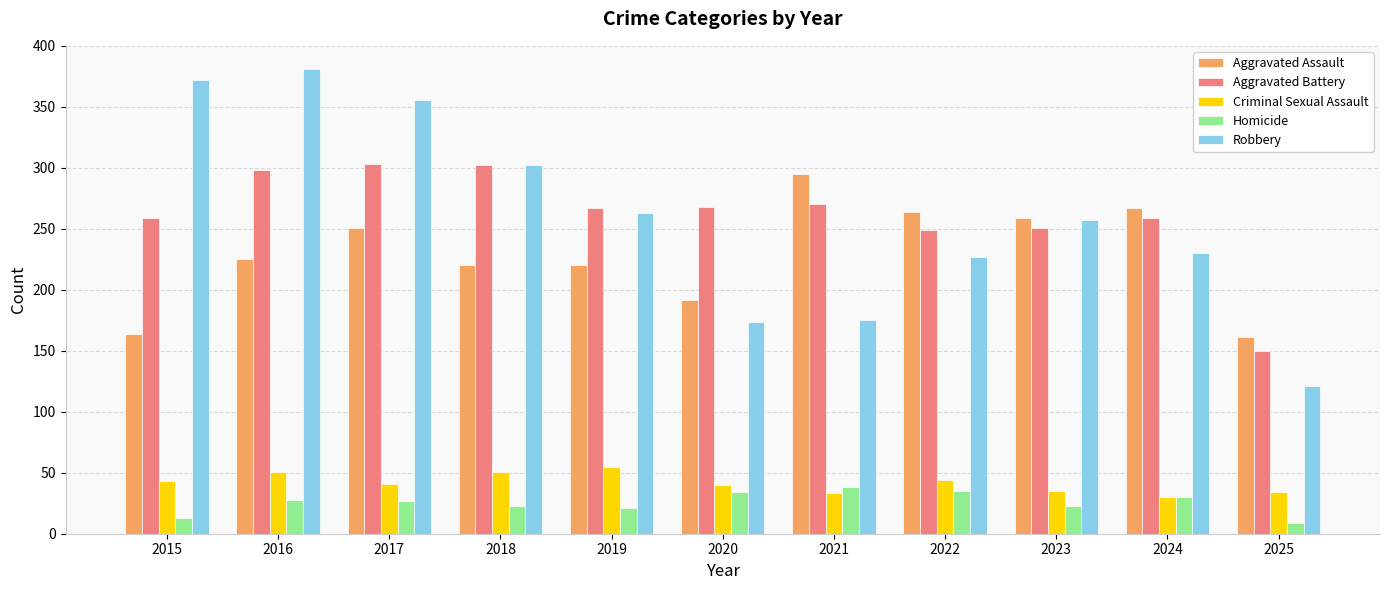

At how many categories does at least one series exceed 114?

11